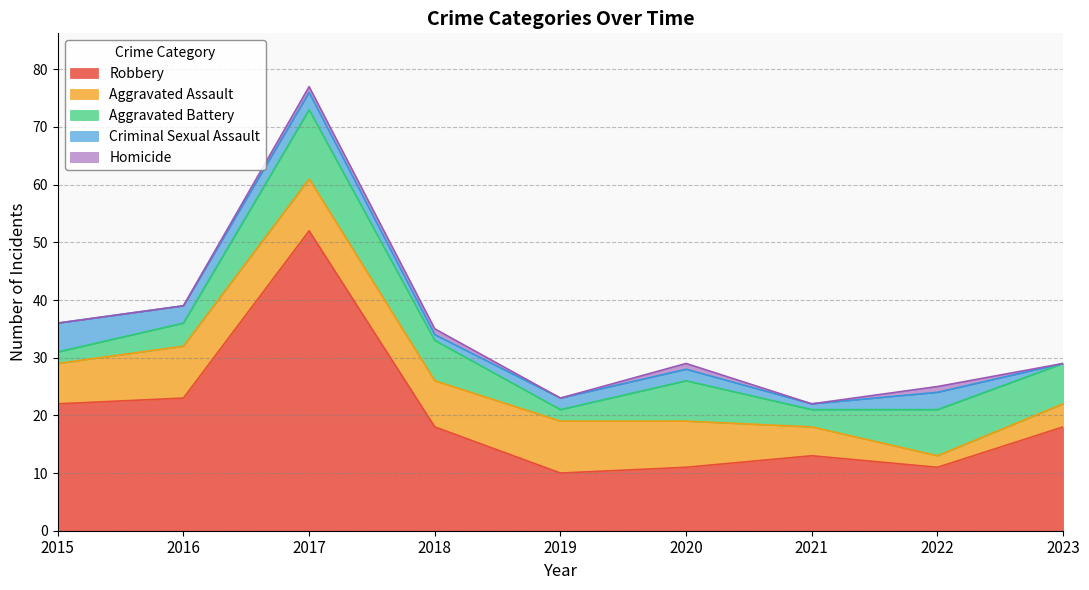

Which series has the largest range (max minus min)?

Robbery